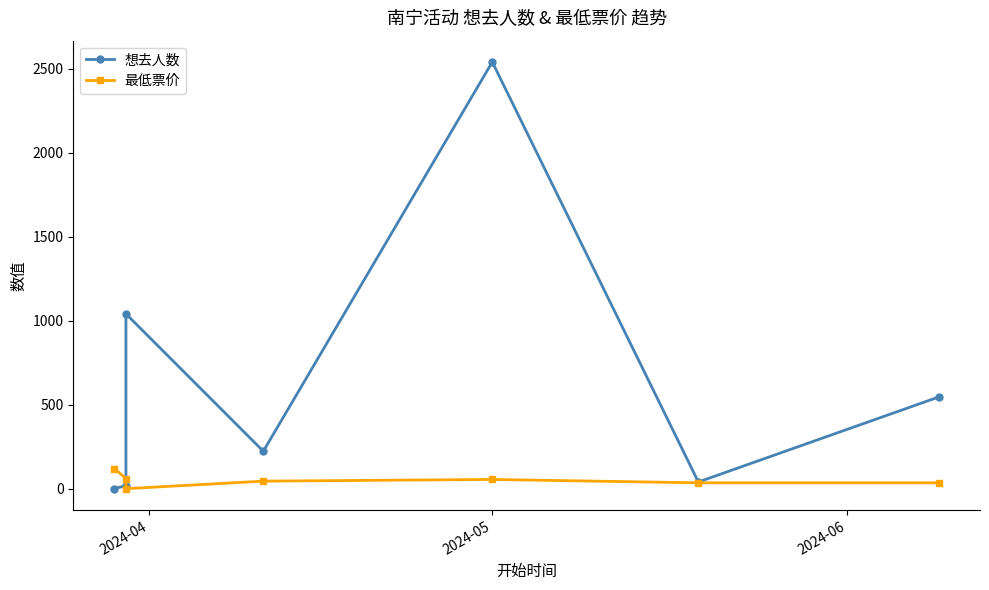

The 最低票价 series shows 60 at 2024-05. True or false?

True